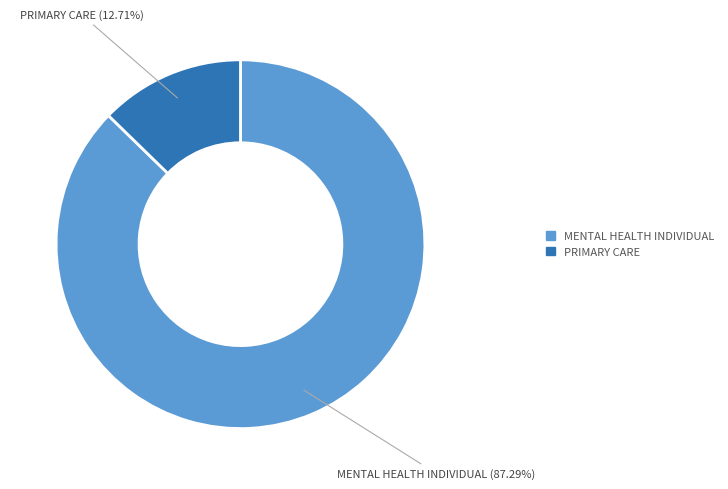

How many segments does this pie chart have?

2